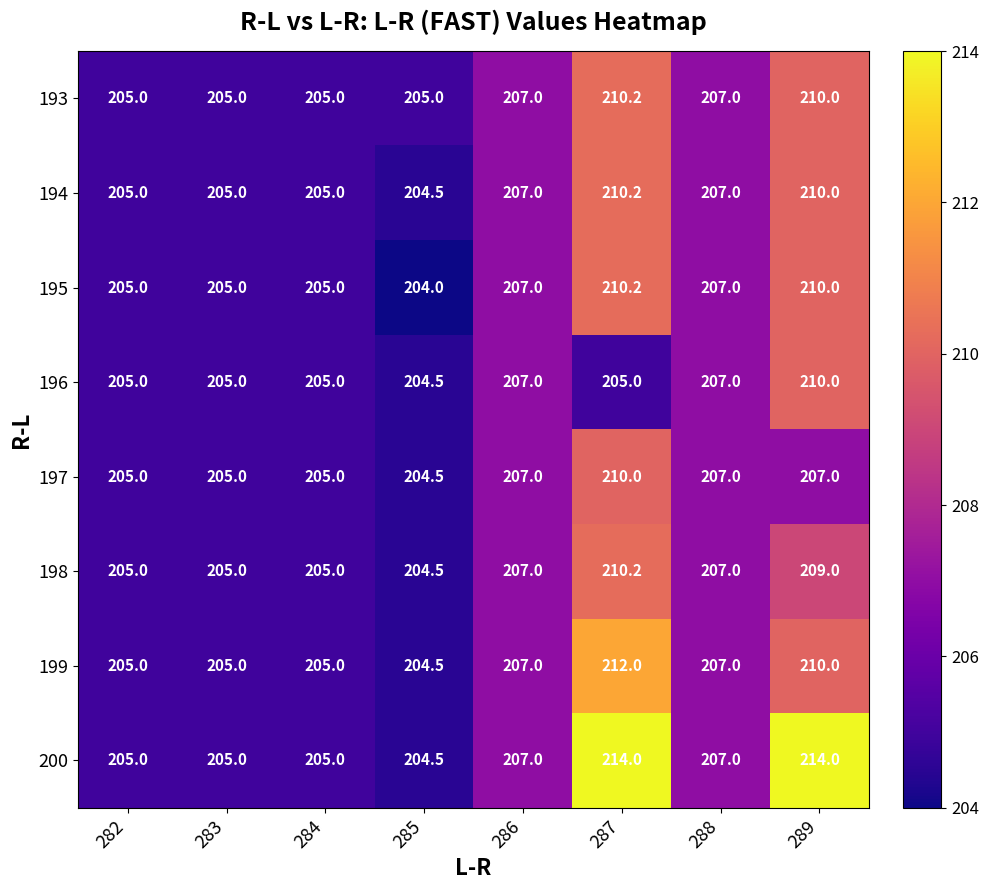

What is the difference between the maximum and minimum values in the 194 series?

5.7